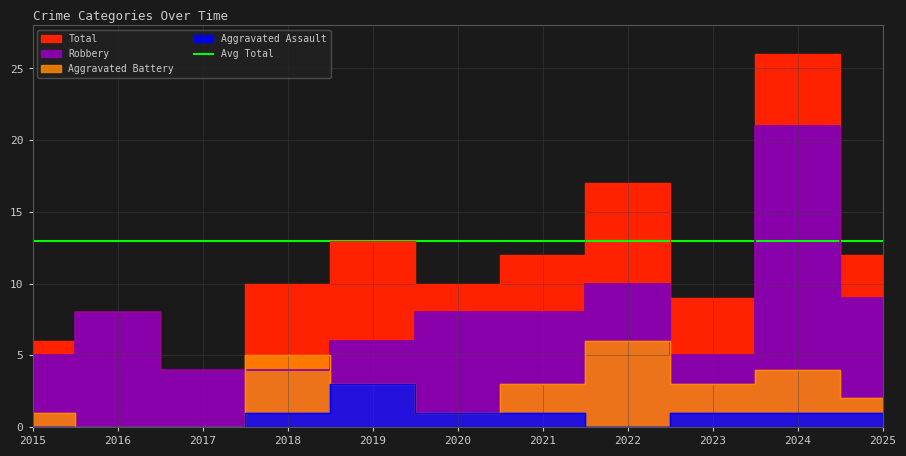

How many lines are shown in the chart?

4